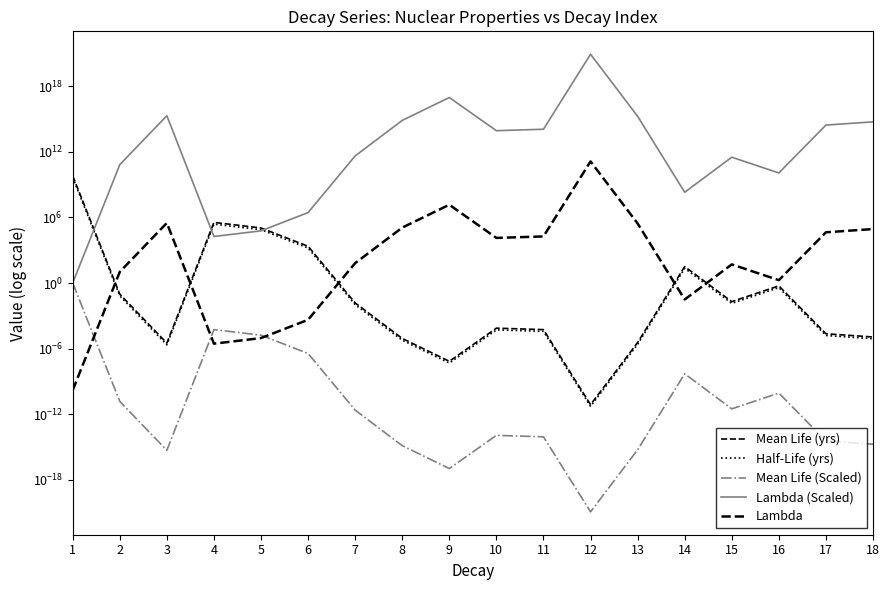

How many lines are shown in the chart?

5